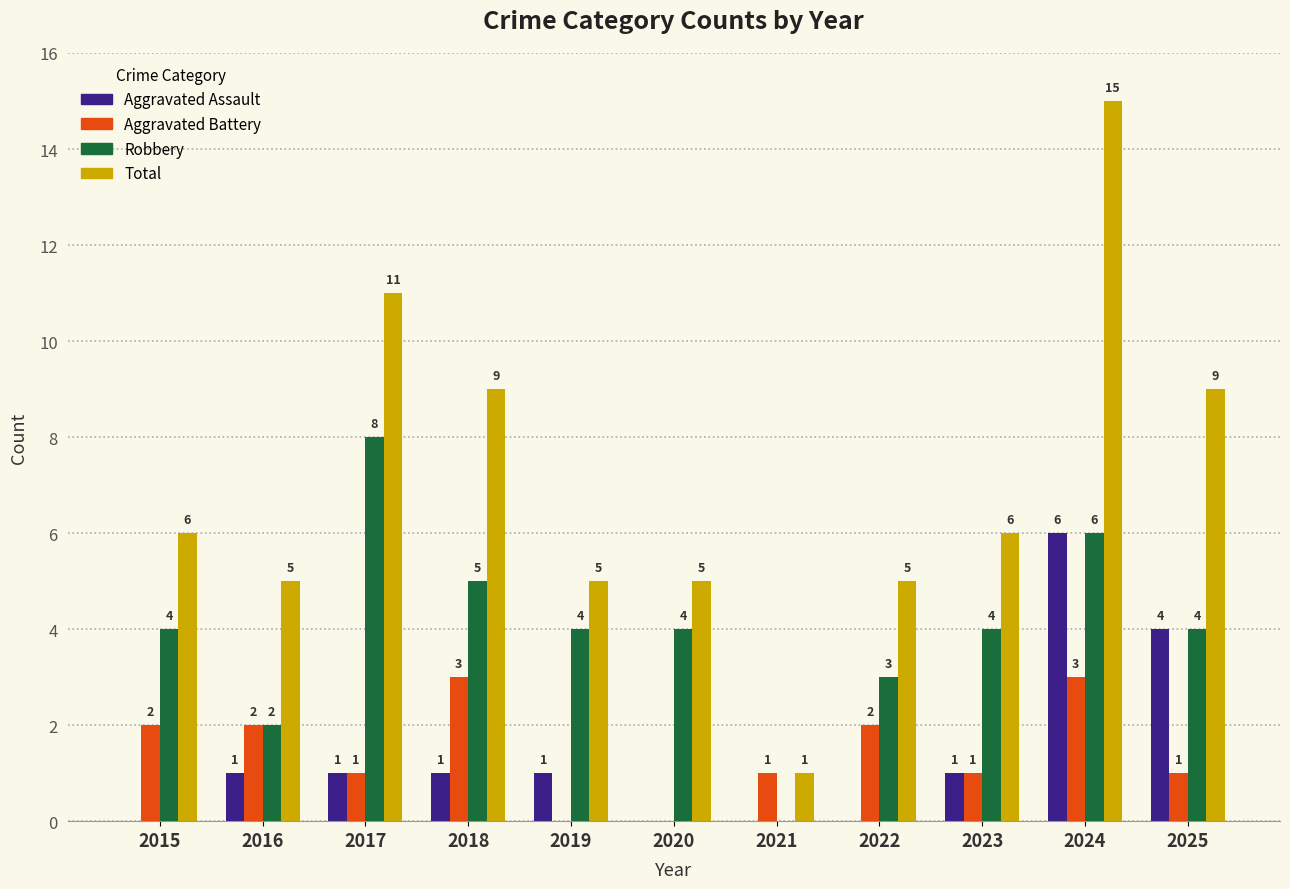

Where is Aggravated Assault nearest to the value 3?

2025